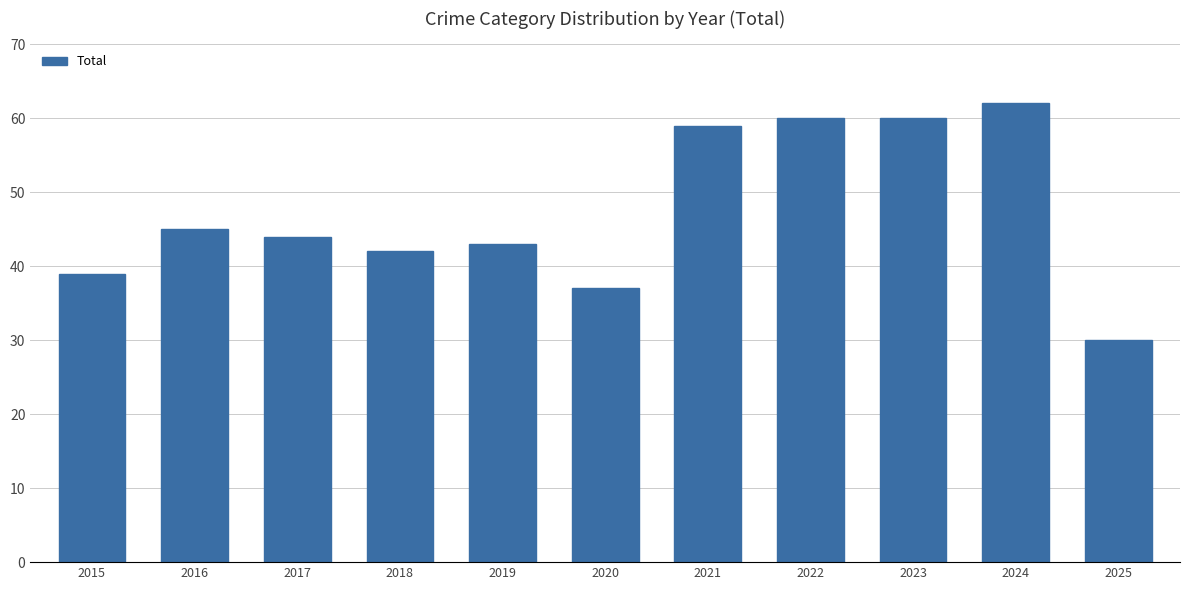

Which label corresponds to the largest value in the chart?

2024